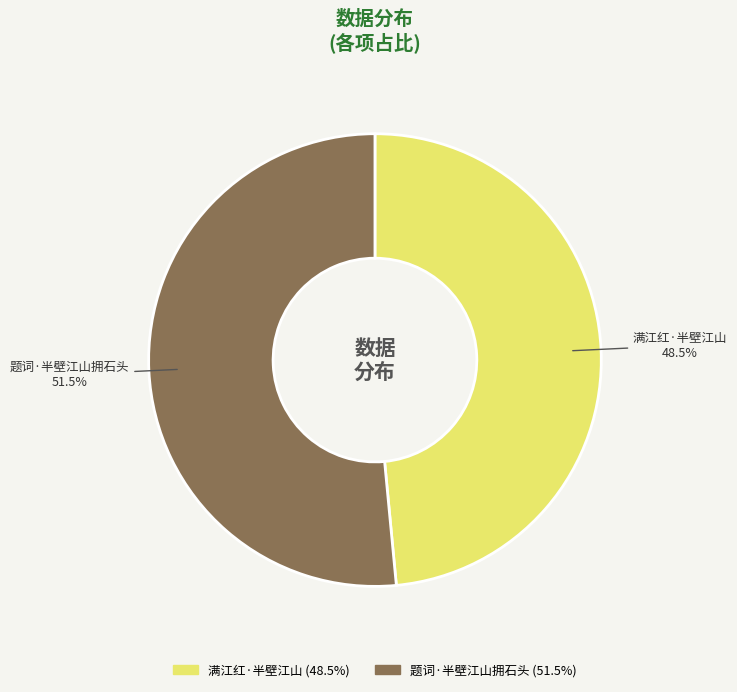

What is the smallest slice in the pie chart?

满江红·半壁江山